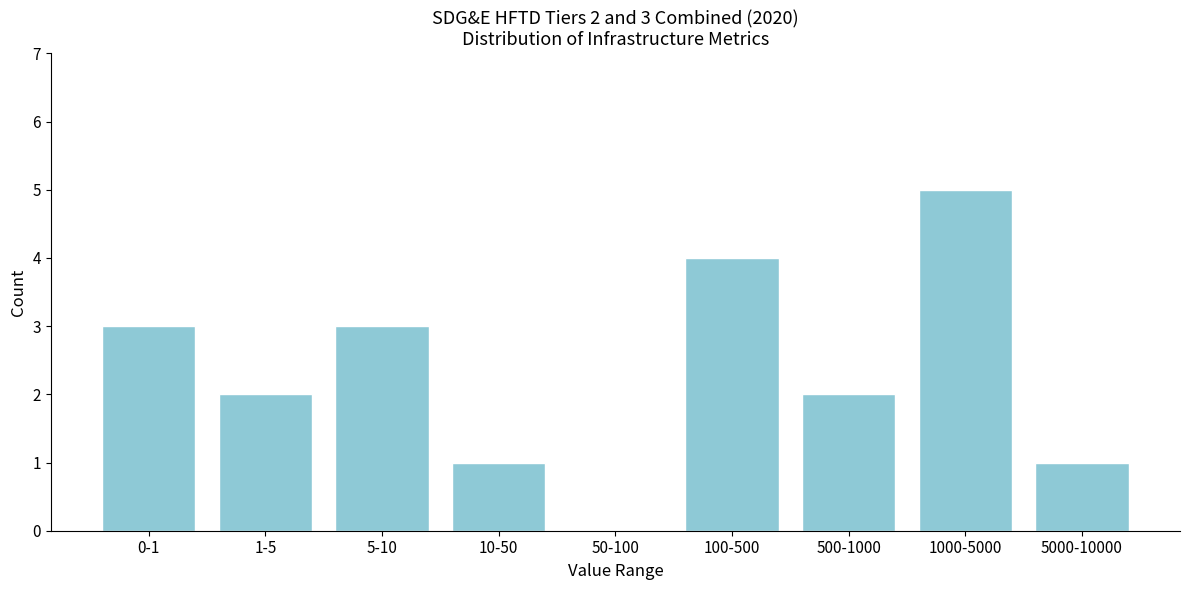

Reading left to right, extract all data points from this chart.

0-1=3	1-5=2	5-10=3	10-50=1	50-100=0	100-500=4	500-1000=2	1000-5000=5	5000-10000=1